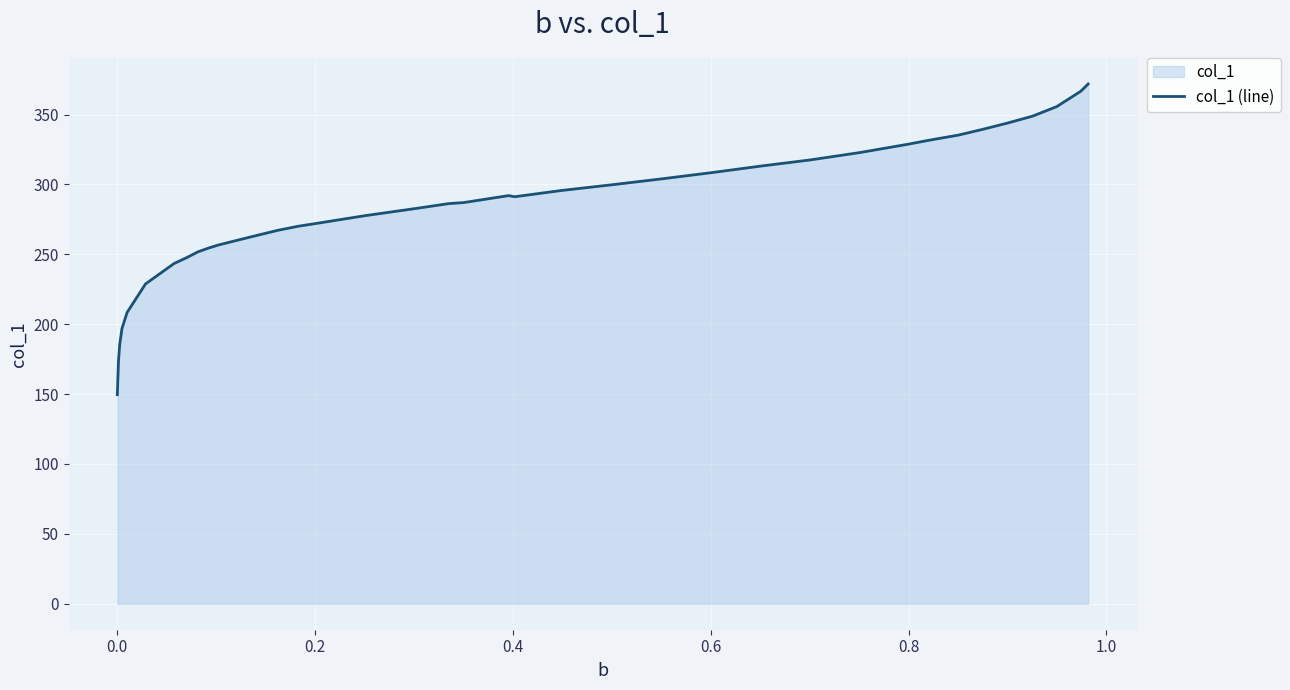

What is the greatest value displayed?

371.8